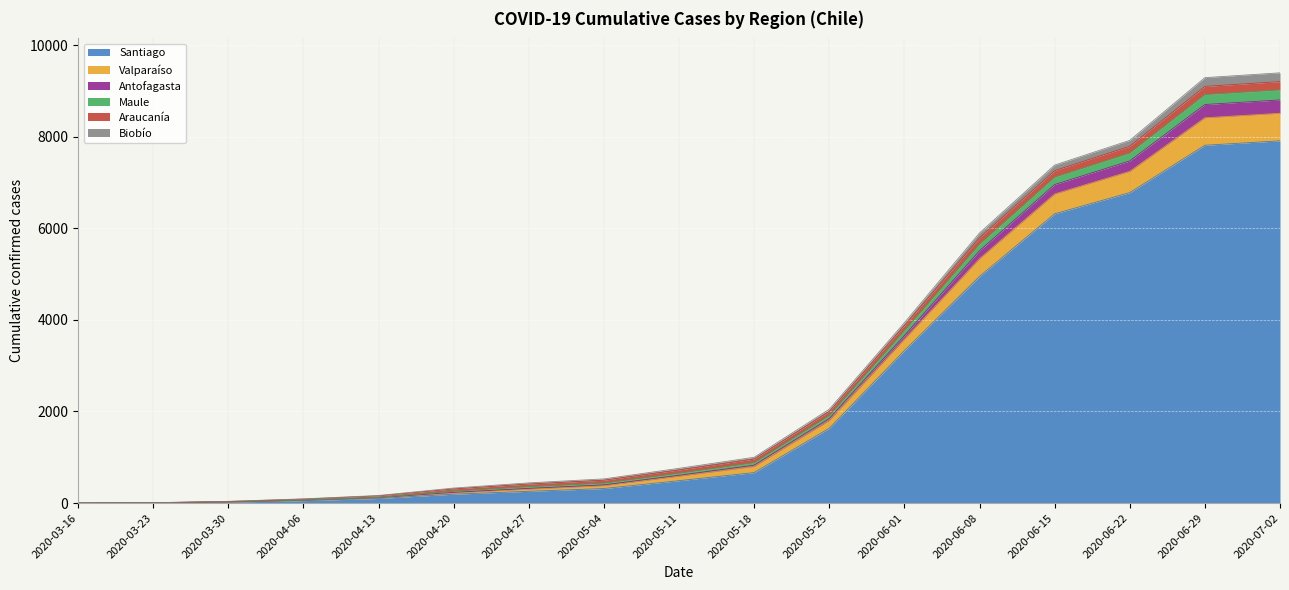

Does the chart display data point markers on the line(s)?

No